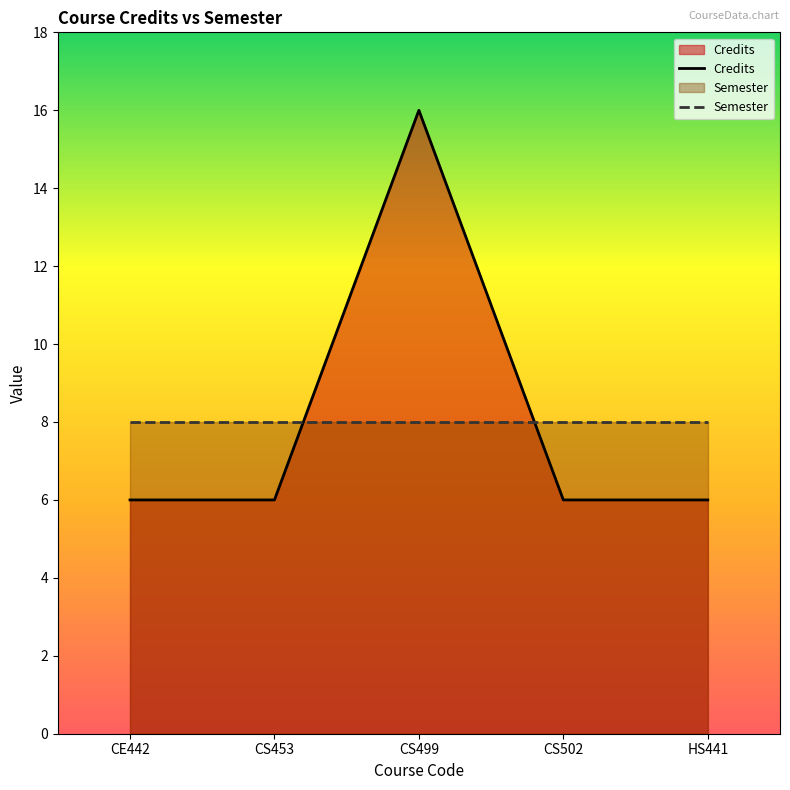

List the series in order of their peak value, lowest first.

Semester, Credits